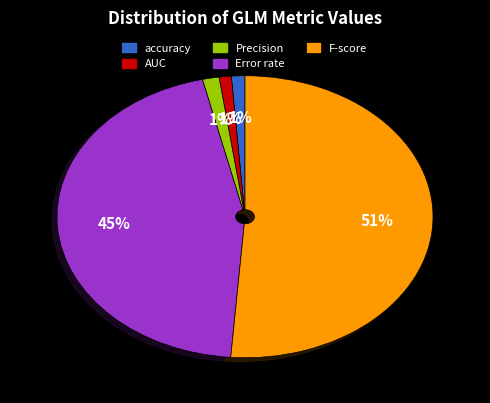

Between Error rate and Precision, which is larger?

Error rate